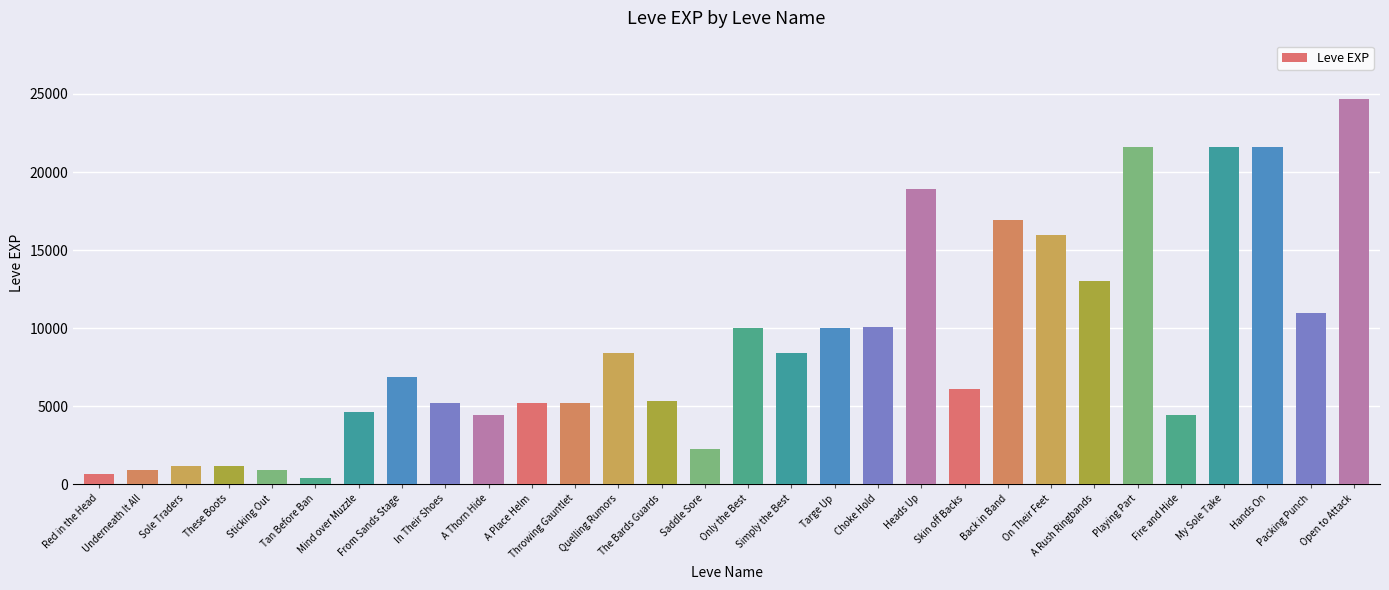

What is the greatest value displayed?

24710